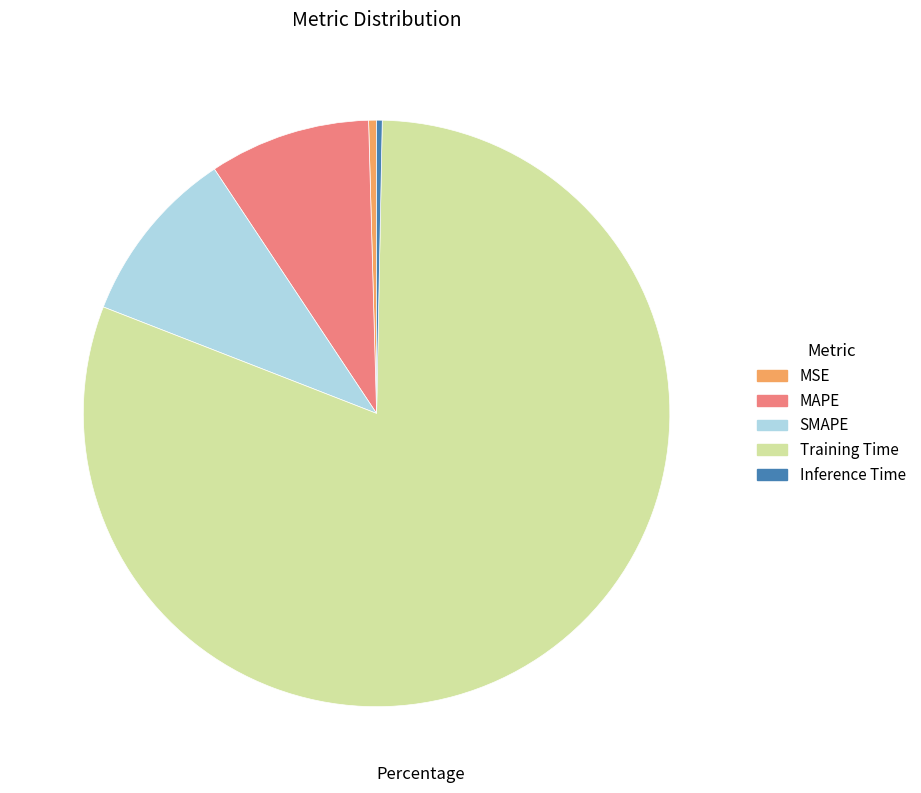

Is the sum of Training Time and MAPE greater than half?

Yes